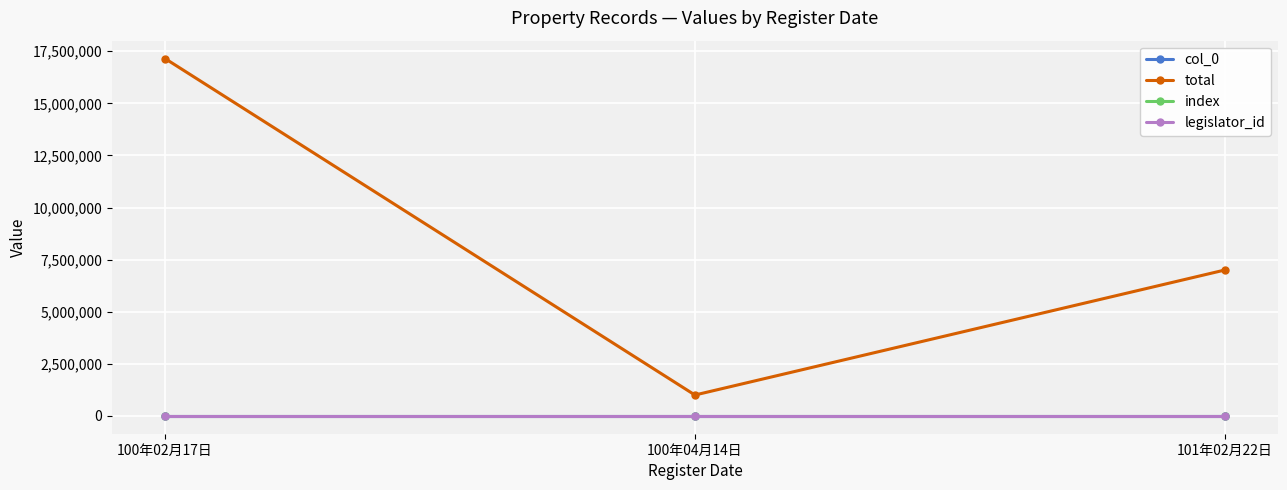

How many lines are shown in the chart?

4